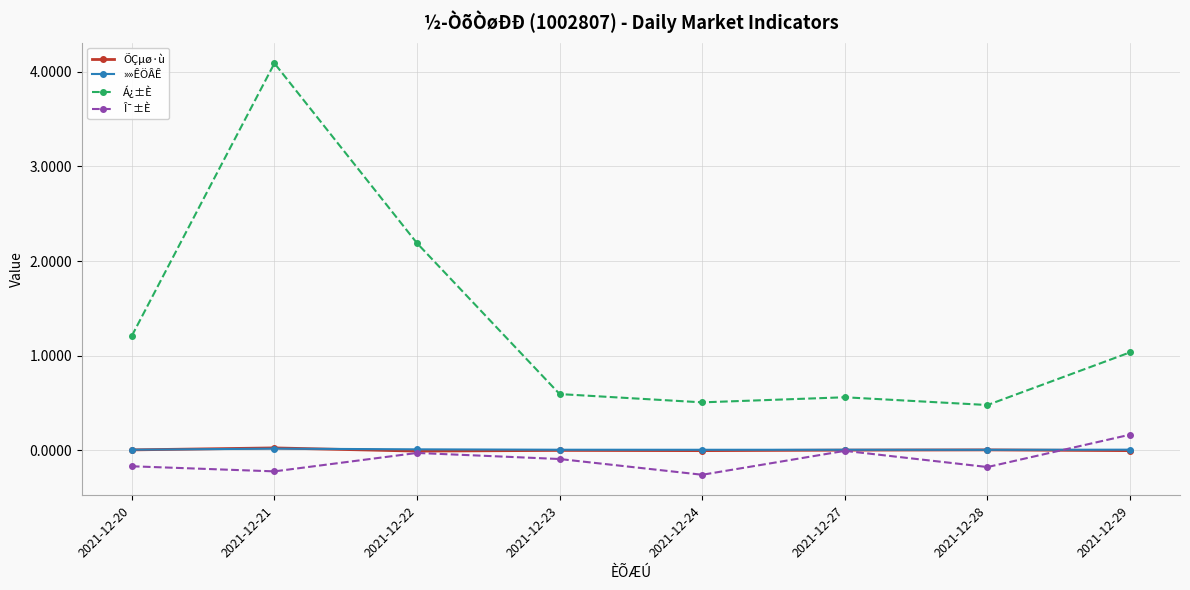

True or false: Á¿±È and »»ÊÖÂÊ intersect in this chart.

False